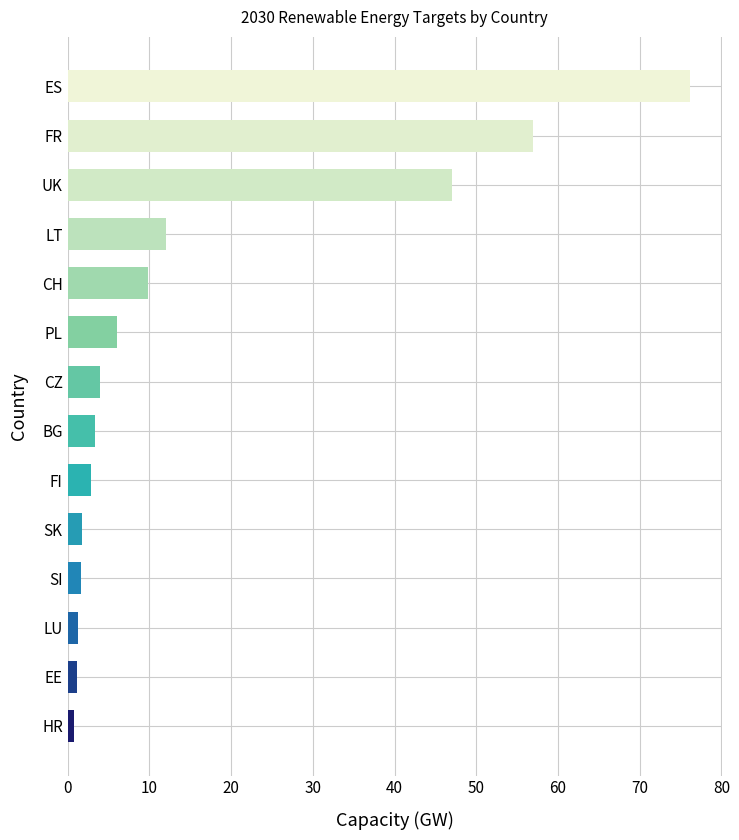

Which label corresponds to the largest value in the chart?

ES